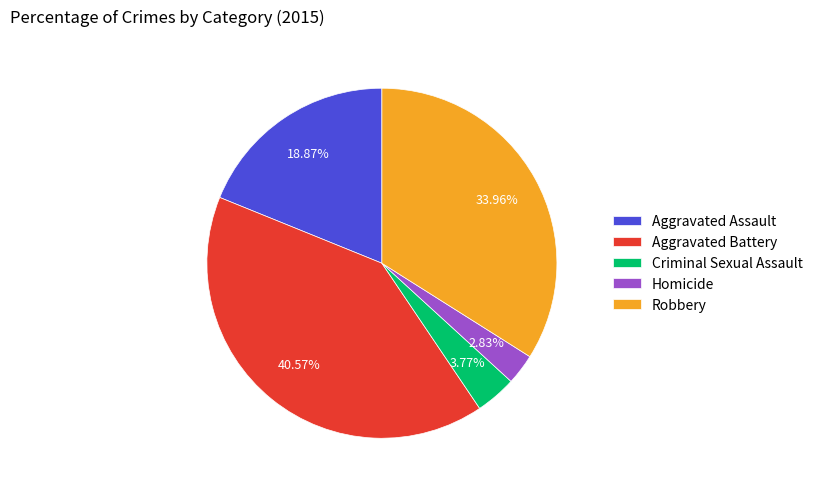

To the nearest percent, what portion does Criminal Sexual Assault represent?

4%